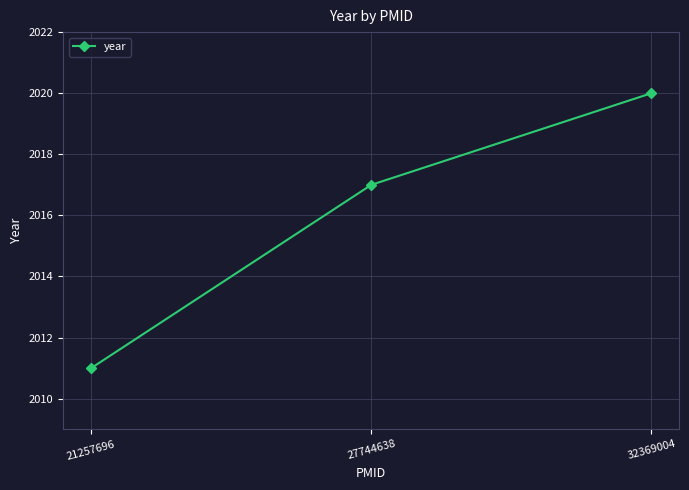

How many lines are shown in the chart?

1